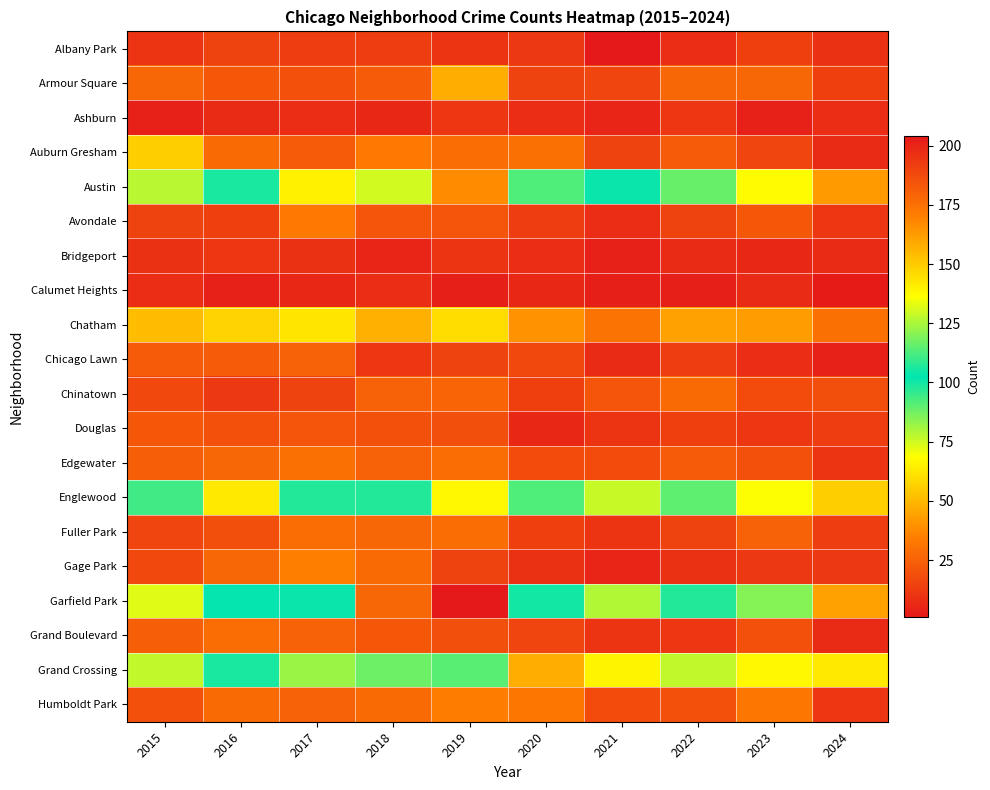

At how many categories does at least one series exceed 130?

3